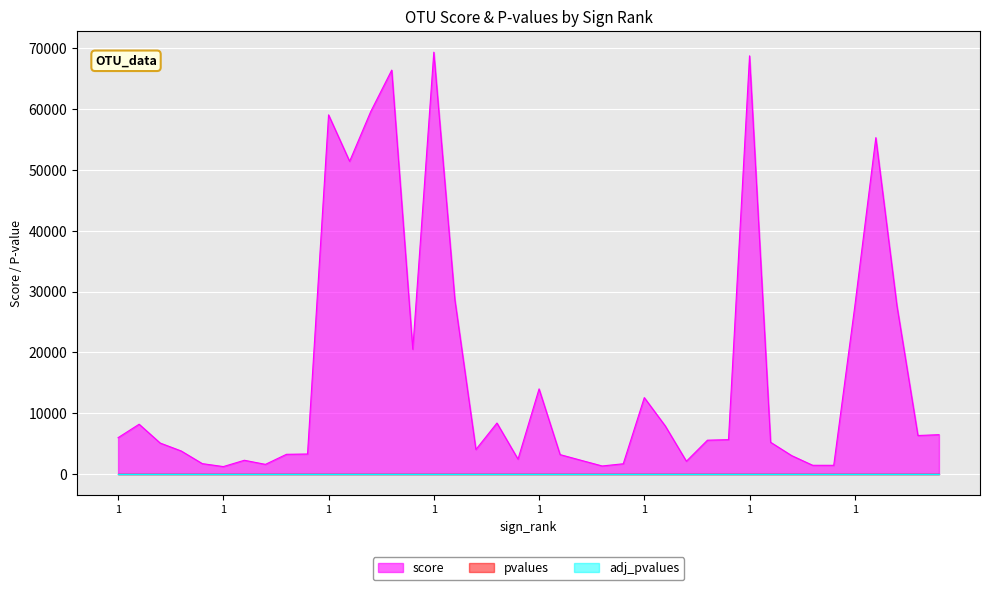

Reading right to left, what are all the values shown in this chart?

score: 5=6466.6	4=6327.4	3=27733.7	2=55317.8	1=27559.0	5=1425.9	4=1431.3	3=3025.9	2=5220.1	1=68768.7	5=5650.1	4=5559.2	3=2098.5	2=7883.6	1=12562.9	5=1680.7	4=1317.9	3=2249.2	2=3186.9	1=13994.6	5=2444.2	4=8379.9	3=4029.7	2=28662.6	1=69368.8	5=20517.9	4=66421.4	3=59586.2	2=51423.5	1=59062.3	5=3287.7	4=3237.9	3=1583.6	2=2256.7	1=1218.7	5=1705.1	4=3784.3	3=5088.6	2=8185.0	1=5974.3
pvalues: 5=0.0	4=0.0	3=0.0	2=0.0	1=0.0	5=0.0	4=0.0	3=0.0	2=0.0	1=0.0	5=0.0	4=0.0	3=0.0	2=0.0	1=0.0	5=0.0	4=0.0	3=0.0	2=0.0	1=0.0	5=0.0	4=0.0	3=0.0	2=0.0	1=0.0	5=0.0	4=0.0	3=0.0	2=0.0	1=0.0	5=0.0	4=0.0	3=0.0	2=0.0	1=0.0	5=0.0	4=0.0	3=0.0	2=0.0	1=0.0
adj_pvalues: 5=0.0	4=0.0	3=0.0	2=0.0	1=0.0	5=0.0	4=0.0	3=0.0	2=0.0	1=0.0	5=0.0	4=0.0	3=0.0	2=0.0	1=0.0	5=0.0	4=0.0	3=0.0	2=0.0	1=0.0	5=0.0	4=0.0	3=0.0	2=0.0	1=0.0	5=0.0	4=0.0	3=0.0	2=0.0	1=0.0	5=0.0	4=0.0	3=0.0	2=0.0	1=0.0	5=0.0	4=0.0	3=0.0	2=0.0	1=0.0